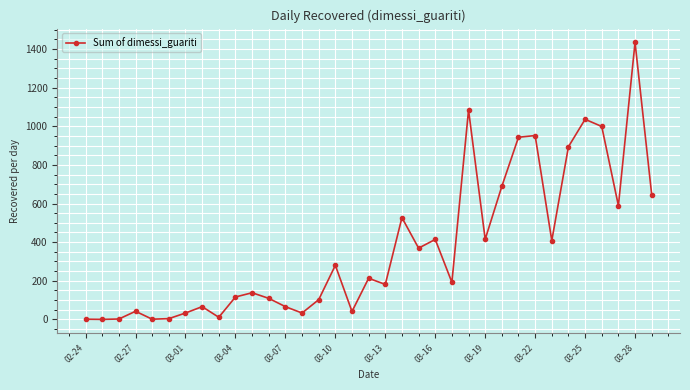

What is the sum of all values?

13030